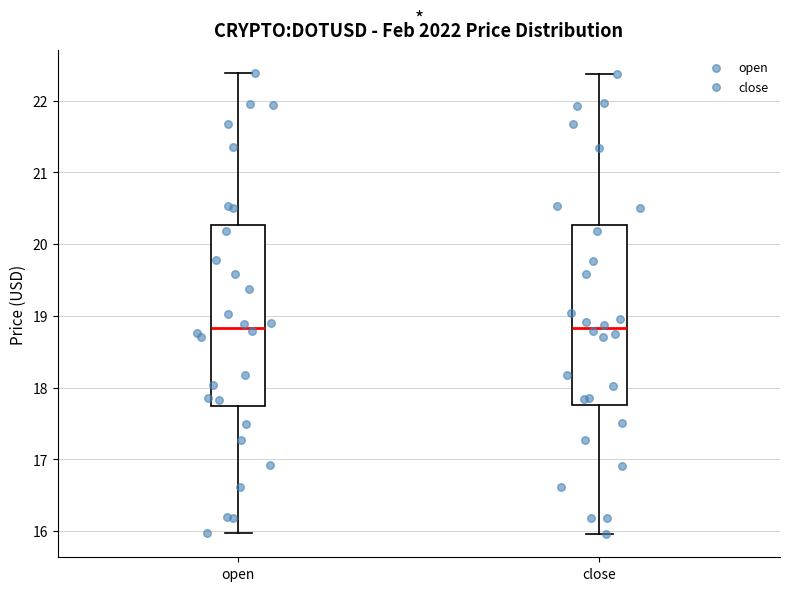

Reading left to right, transcribe this box plot: for each box, give where its median line is, the range the box spans, and where its two whiskers end, as read against the y-axis. The values are not printed on the chart, so give them approximately, as read against the axis.

open: median 18.8, box 17.8 to 20.3, whiskers 16.0 to 22.4
close: median 18.8, box 17.8 to 20.3, whiskers 16.0 to 22.4